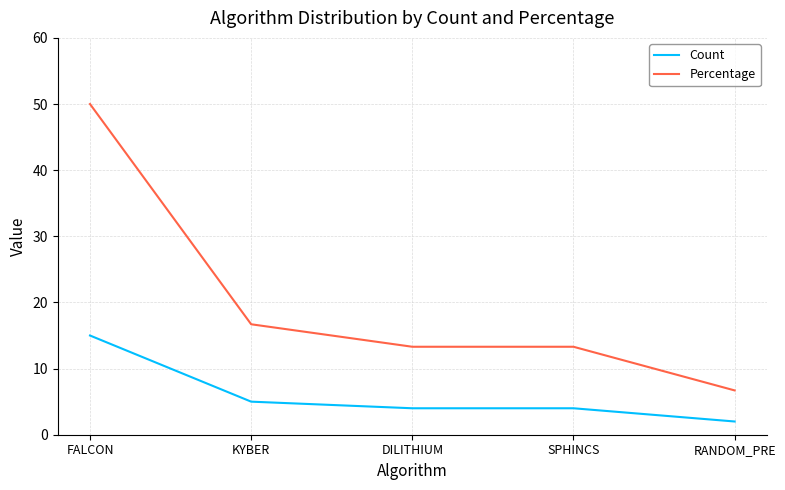

At which label is Percentage closest to 28?

KYBER